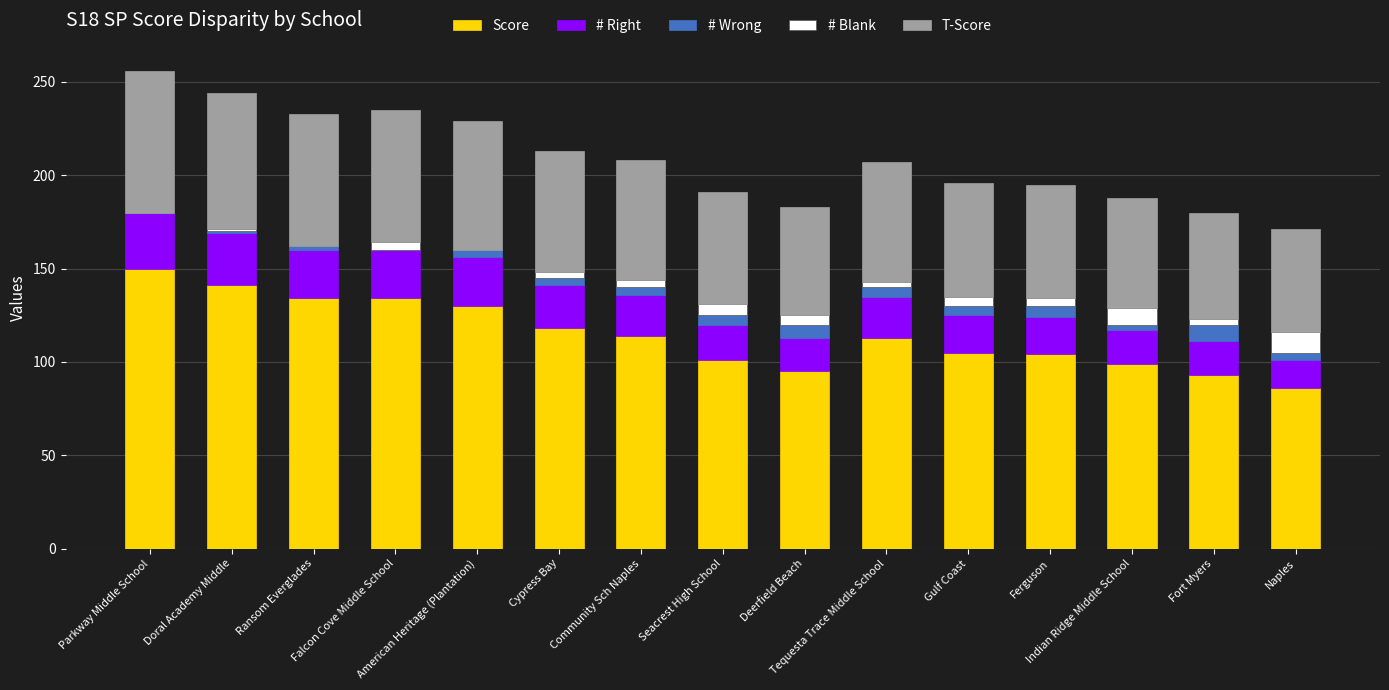

What is the highest value of the Score series?

150